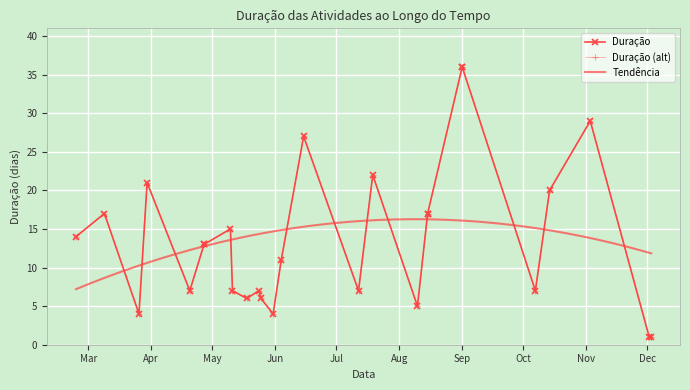

Rank the categories by value from highest to lowest.

2022-09-01, 2022-09-01, 2022-11-03, 2022-06-15, 2022-07-19, 2022-03-30, 2022-10-14, 2022-03-09, 2022-08-15, 2022-08-15, 2022-05-10, 2022-02-23, 2022-04-27, 2022-04-27, 2022-06-04, 2022-04-20, 2022-05-11, 2022-05-24, 2022-07-12, 2022-10-07, 2022-05-18, 2022-05-25, 2022-08-10, 2022-03-26, 2022-05-31, 2022-12-02, 2022-12-03